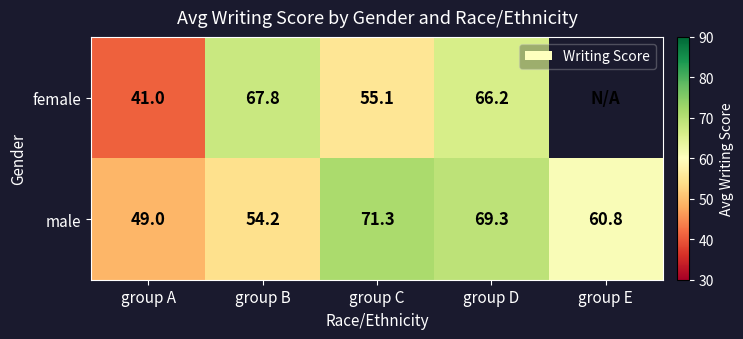

At which category is the sum across all series the highest?

group D